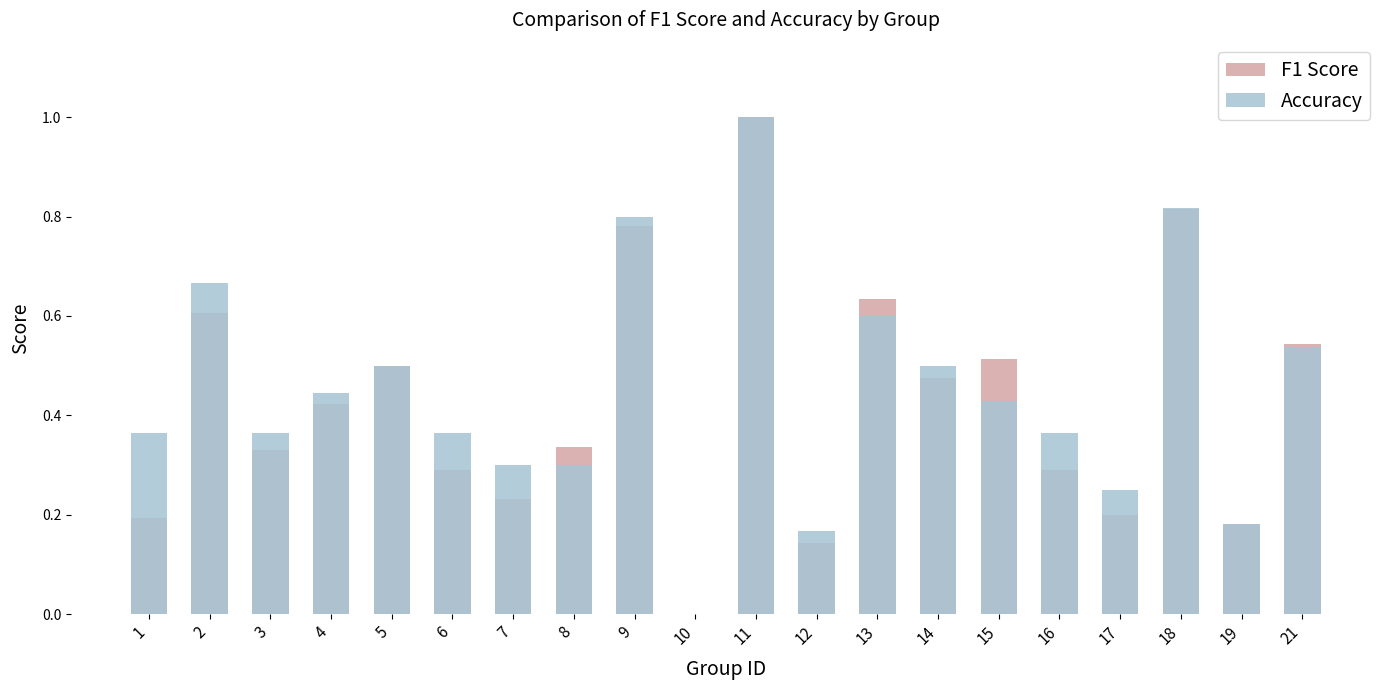

What is the sum of all F1 Score values?

8.5